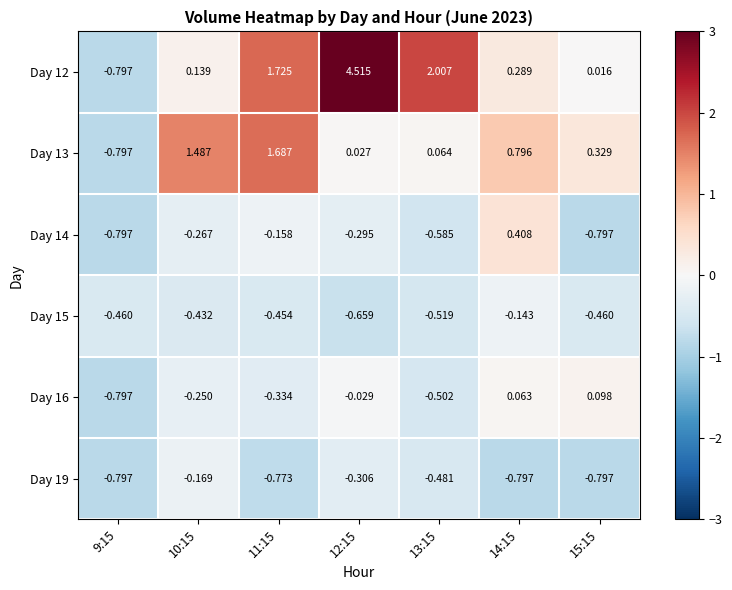

Is the value of Day 12 at 14:15 greater than the value of Day 15 at 14:15?

Yes